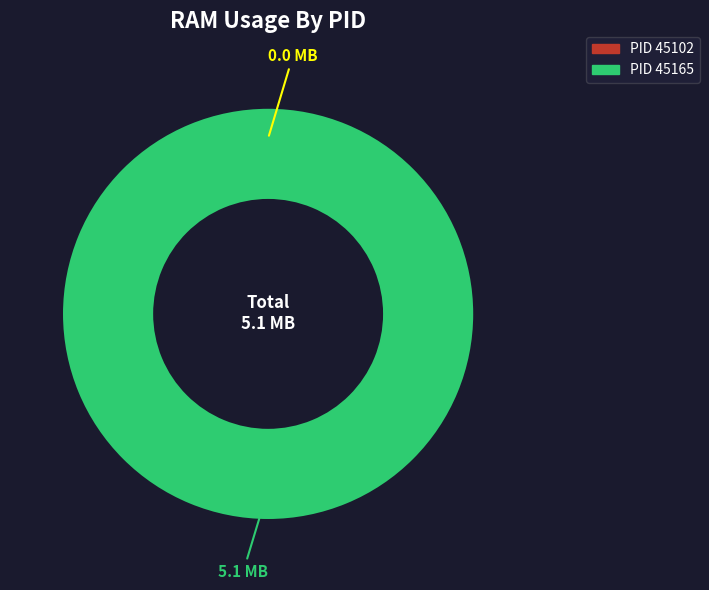

Which category has the smallest portion of the pie?

45102